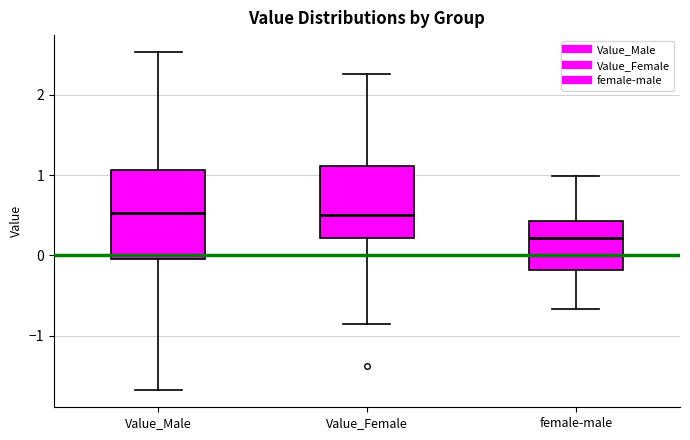

Reading left to right, transcribe this box plot: for each box, give where its median line is, the range the box spans, and where its two whiskers end, as read against the y-axis. The values are not printed on the chart, so give them approximately, as read against the axis.

Value_Male: median 0.5, box 0.0 to 1.1, whiskers -1.7 to 2.5
Value_Female: median 0.5, box 0.2 to 1.1, whiskers -0.9 to 2.3
female-male: median 0.2, box -0.2 to 0.4, whiskers -0.7 to 1.0